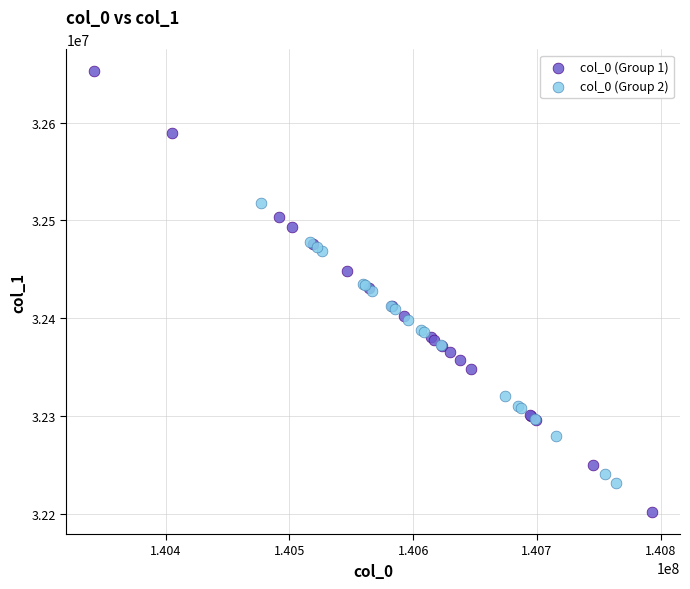

Which series has the widest spread of Y values?

col_0 (Group 1)